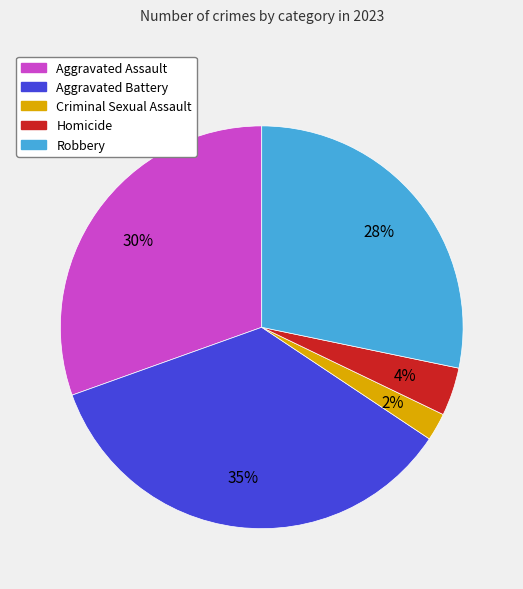

Is Criminal Sexual Assault the majority of the pie?

No